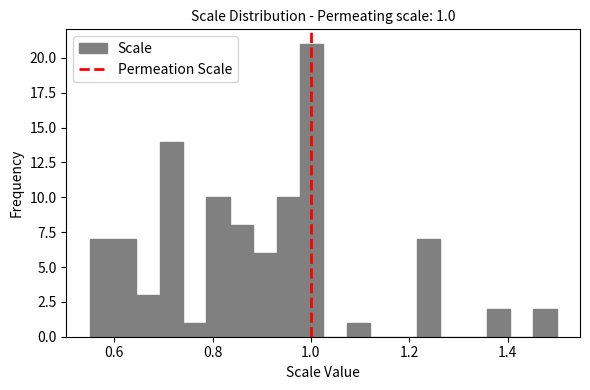

Read against the x-axis, roughly where is the centre of the tallest bar?

1.00